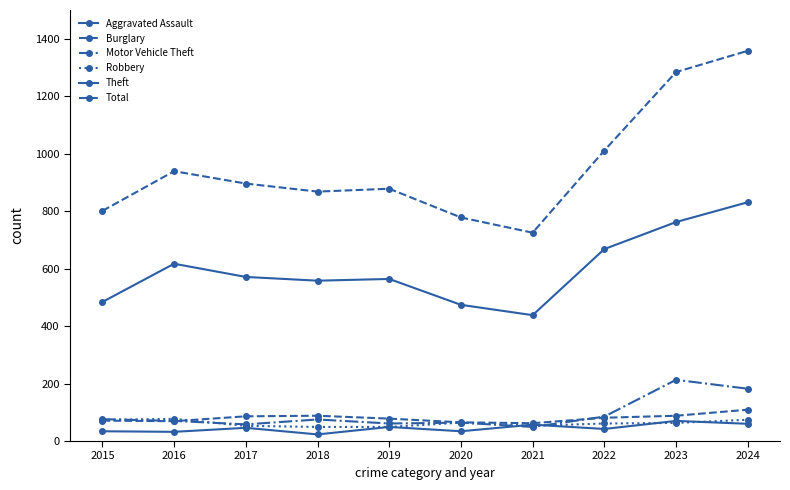

Where is the first local maximum for Motor Vehicle Theft?

2018